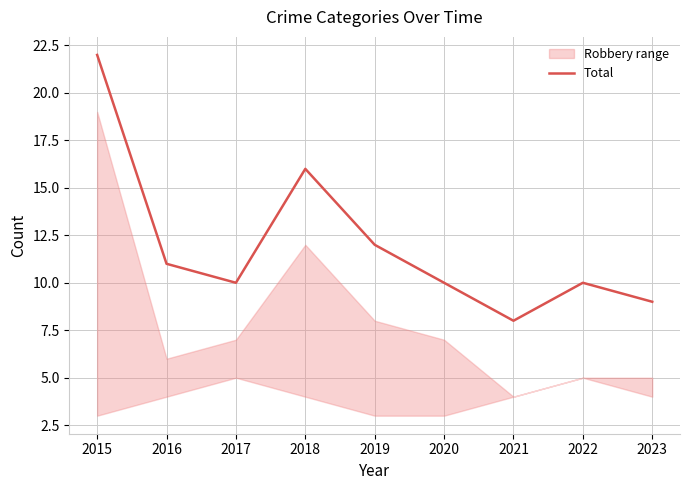

What is the change in value from 2021 to 2023?

+1